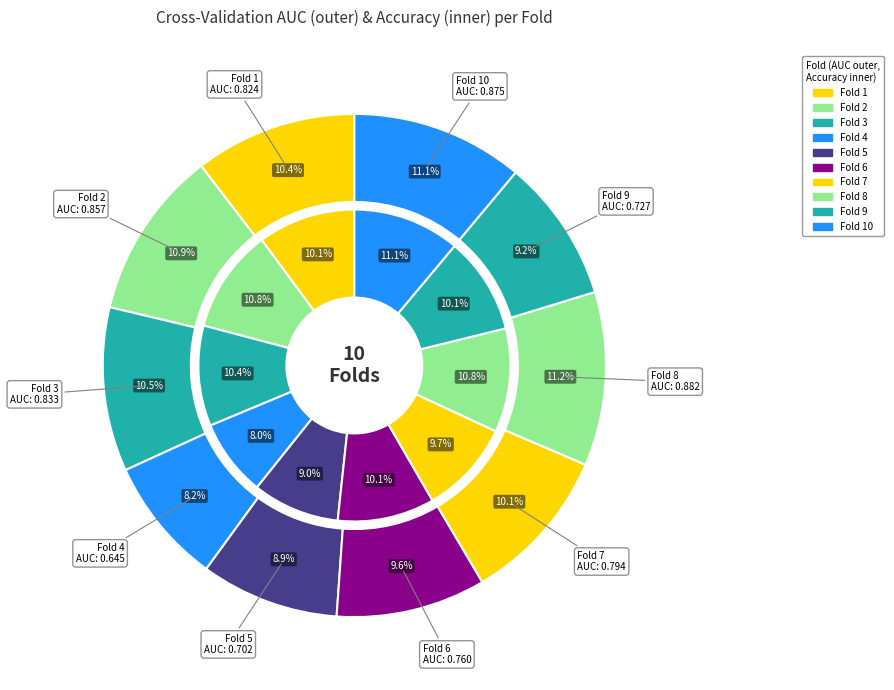

Is Fold 5 the majority of the pie?

No